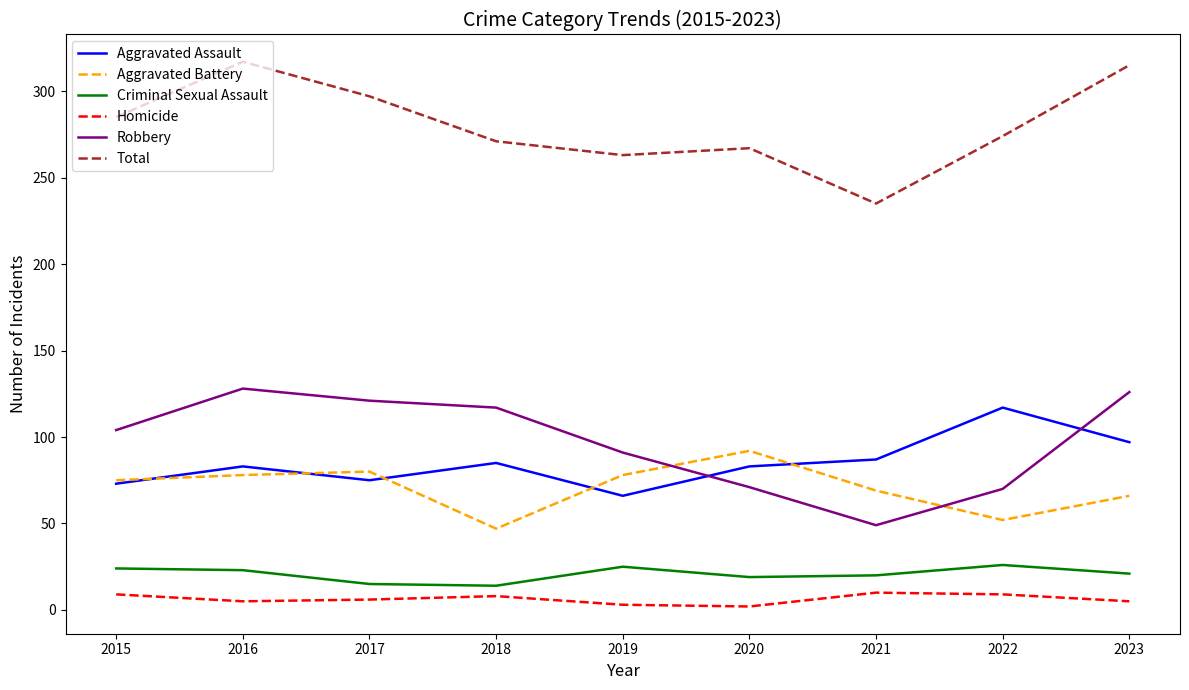

Is the value of Robbery at 2022 greater than the value of Criminal Sexual Assault at 2023?

Yes